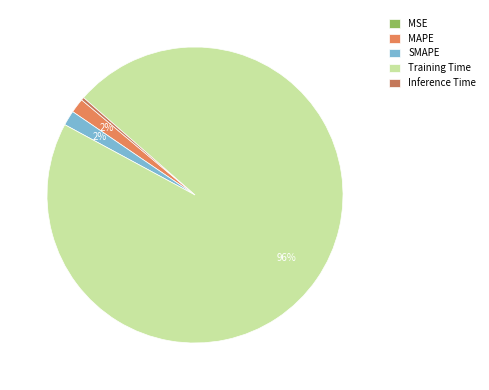

Which has a higher value, MAPE or MSE?

MAPE